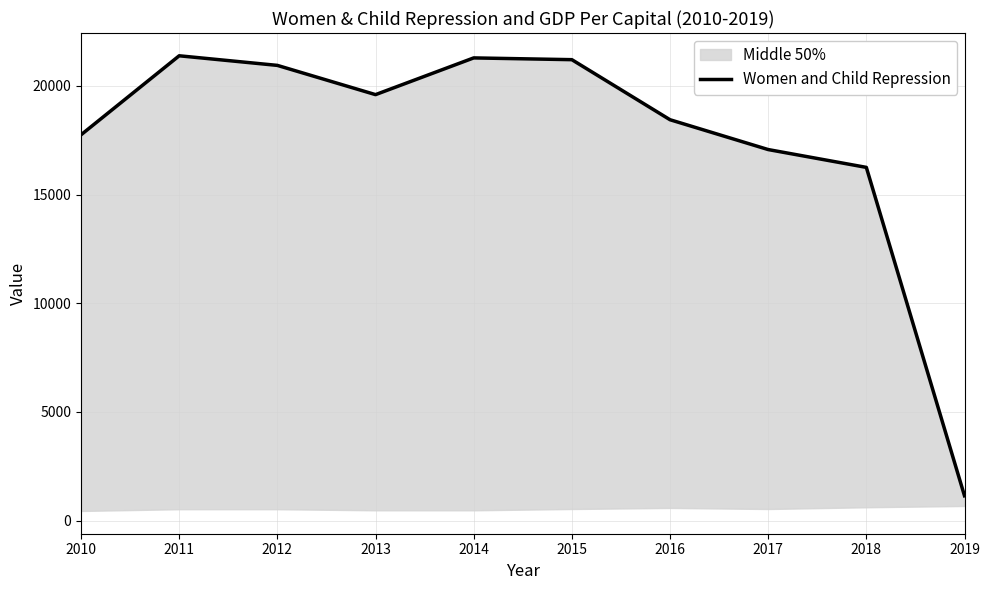

At which category does the chart reach its minimum across all series?

2019